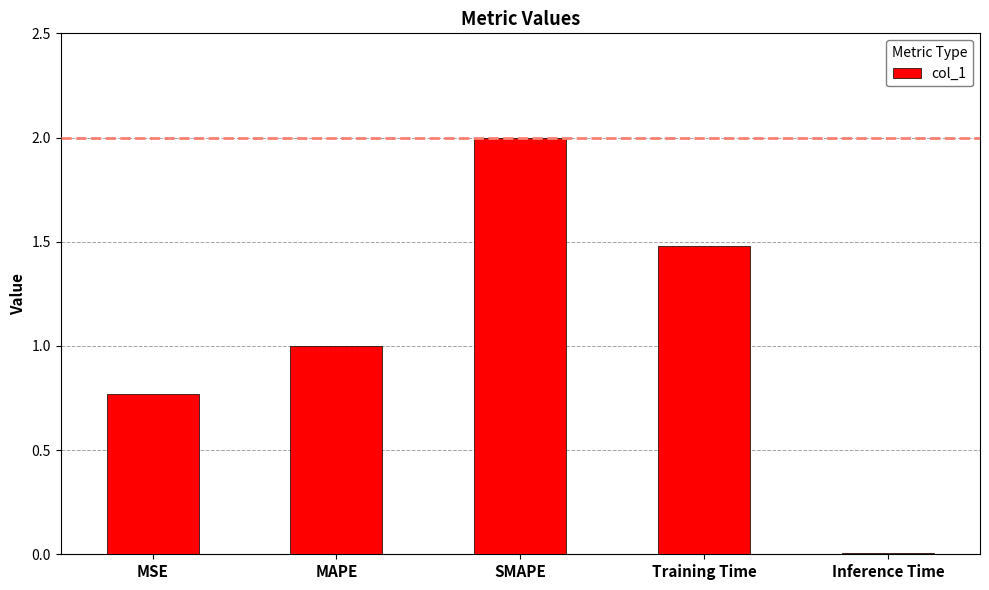

What is the label of the 3rd bar from the right?

SMAPE